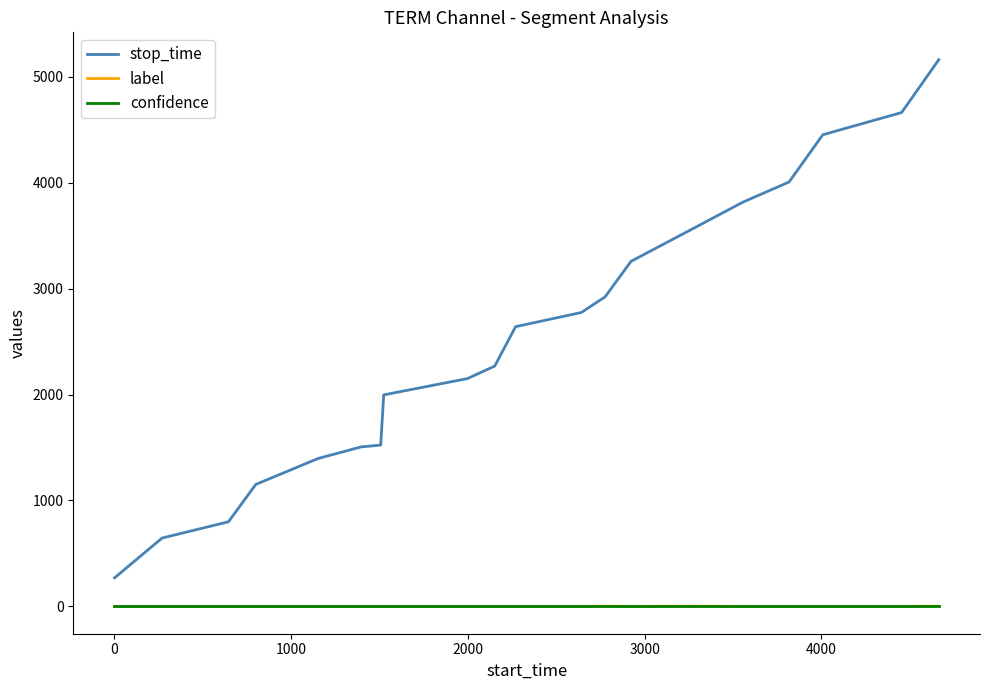

How many lines are shown in the chart?

3